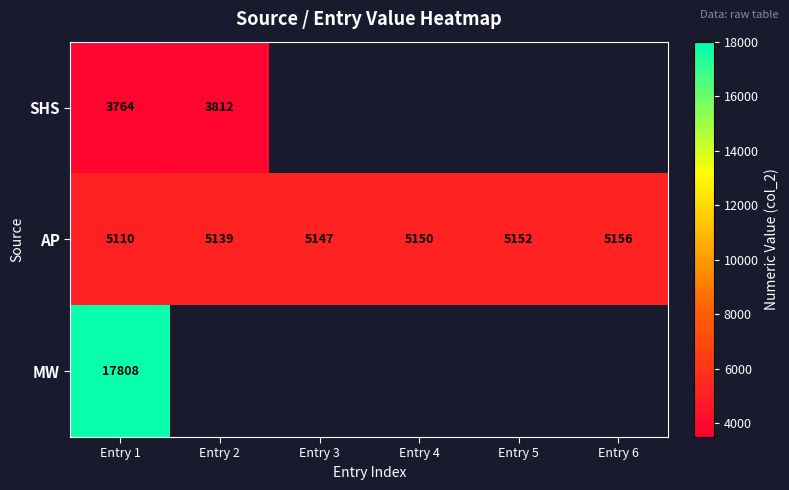

At which category is the sum across all series the highest?

Entry 1